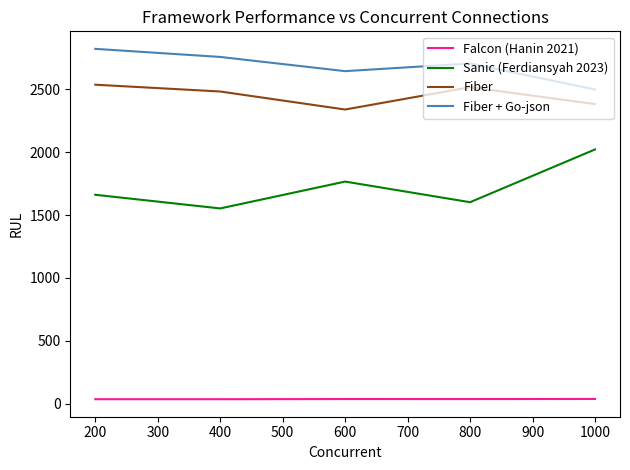

The value of Fiber + Go-json at 400 is 1178.0. True or false?

False